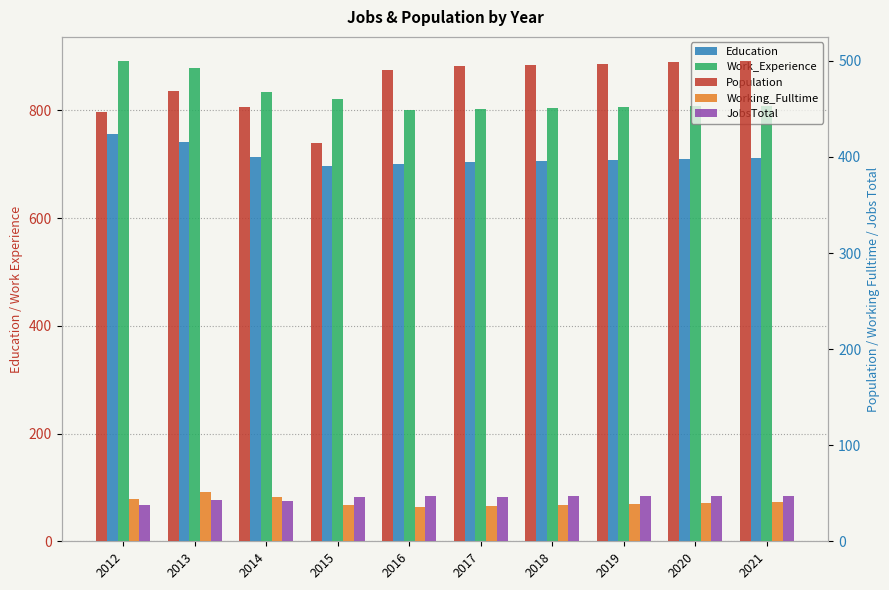

Does the chart contain stacked bars?

No